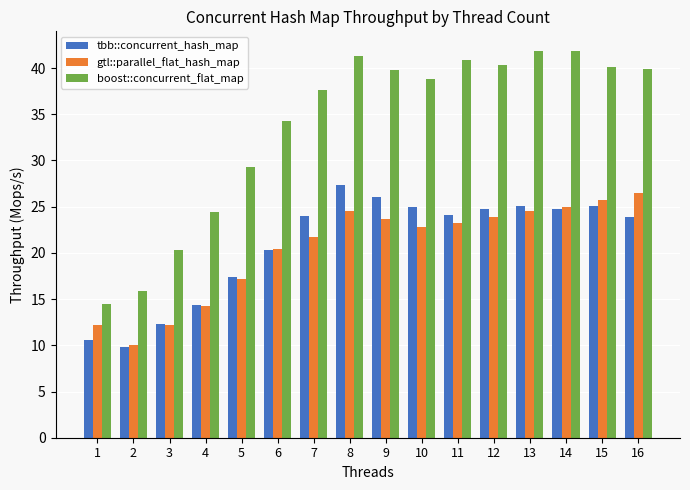

Rank the series at 8 from highest to lowest value.

boost::concurrent_flat_map, tbb::concurrent_hash_map, gtl::parallel_flat_hash_map